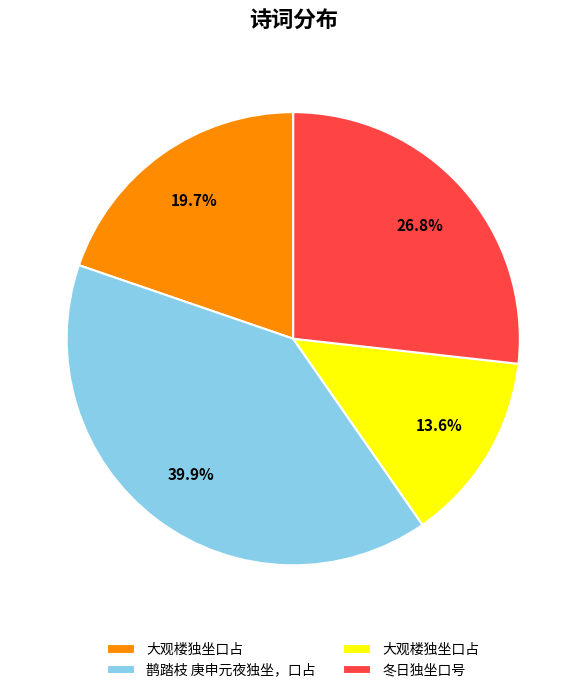

Is there a majority slice in this chart?

No